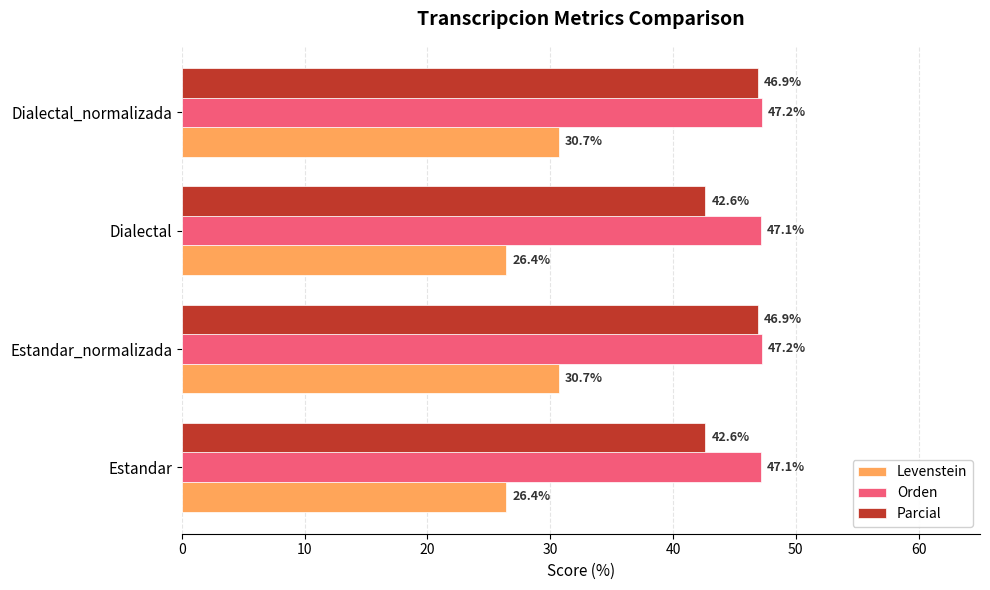

True or false: Parcial has a value of 22.4 at Dialectal.

False